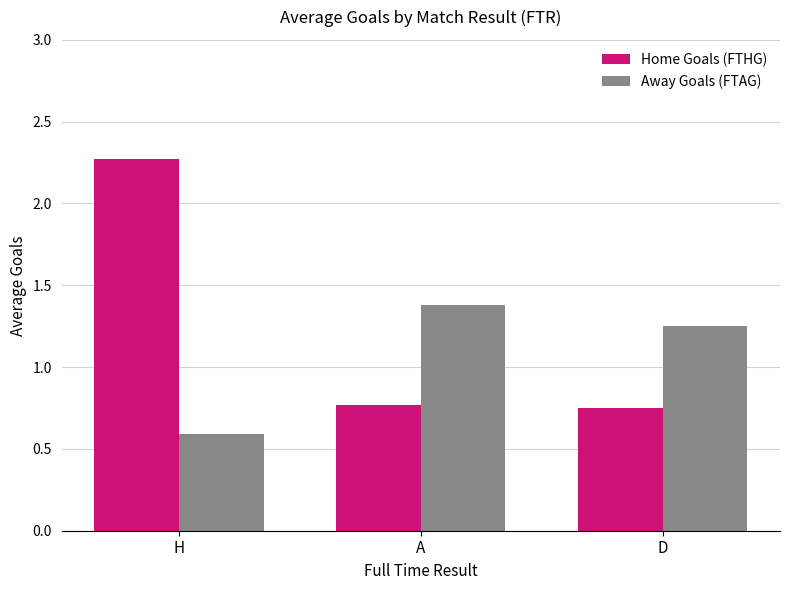

Which series has the widest spread of values?

Home Goals (FTHG)